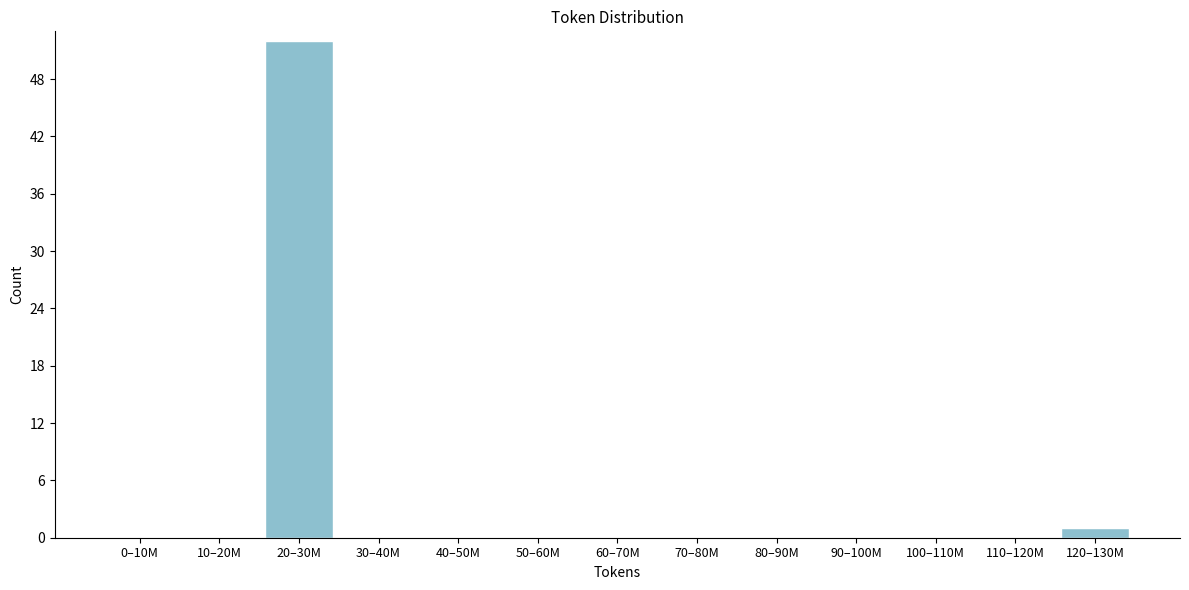

Reading left to right, extract all data points from this chart.

0–10M=0	10–20M=0	20–30M=52	30–40M=0	40–50M=0	50–60M=0	60–70M=0	70–80M=0	80–90M=0	90–100M=0	100–110M=0	110–120M=0	120–130M=1